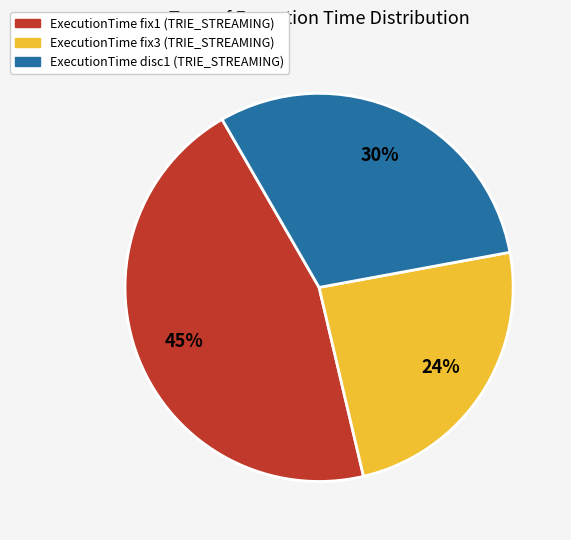

True or false: ExecutionTime fix1 (TRIE_STREAMING) accounts for 45% of the total.

True